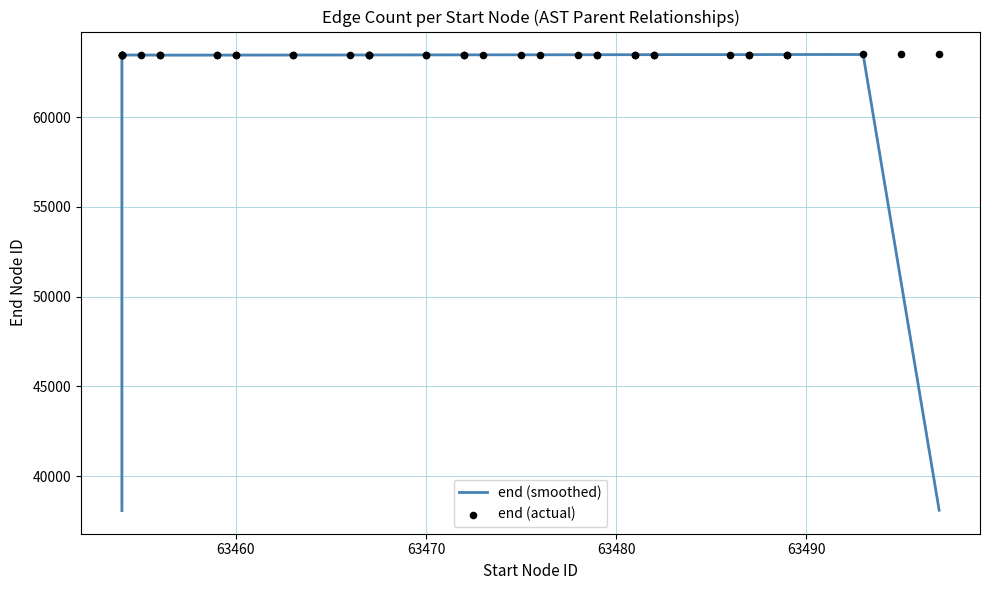

Which series has the largest total across all categories?

end (actual)